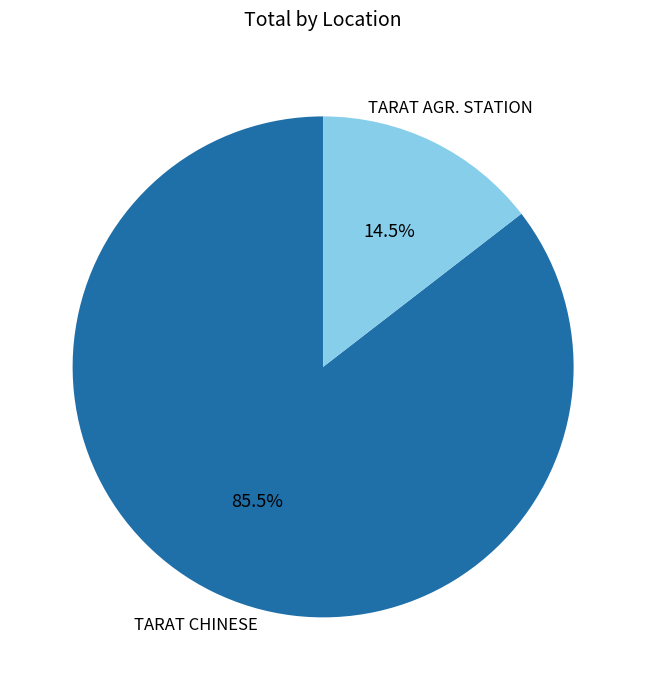

Rank the categories by value from highest to lowest.

TARAT CHINESE, TARAT AGR. STATION